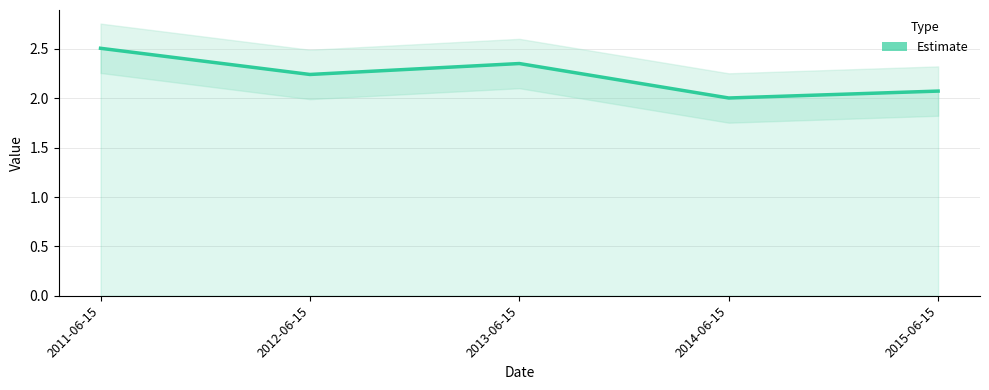

Rank the categories by value from lowest to highest.

2014-06-15, 2015-06-15, 2012-06-15, 2013-06-15, 2011-06-15